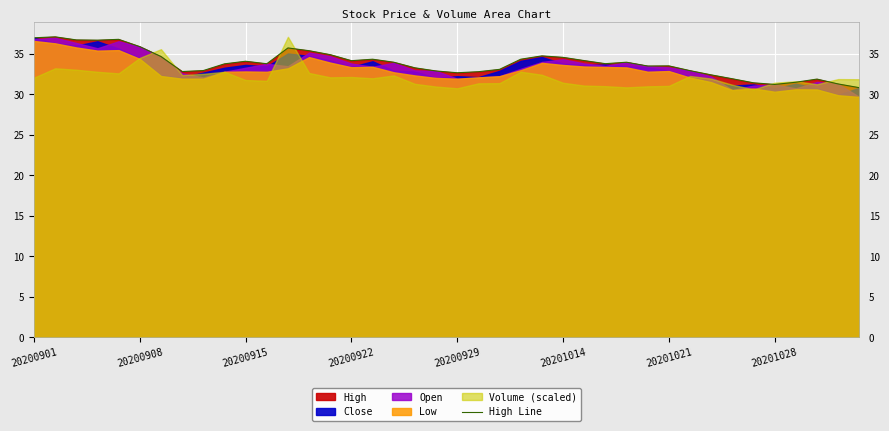

What is the lowest value of the High Line series?

30.8